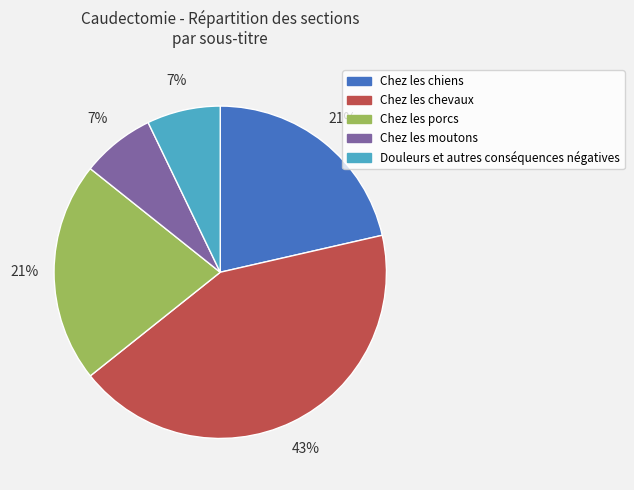

How many segments does this pie chart have?

5